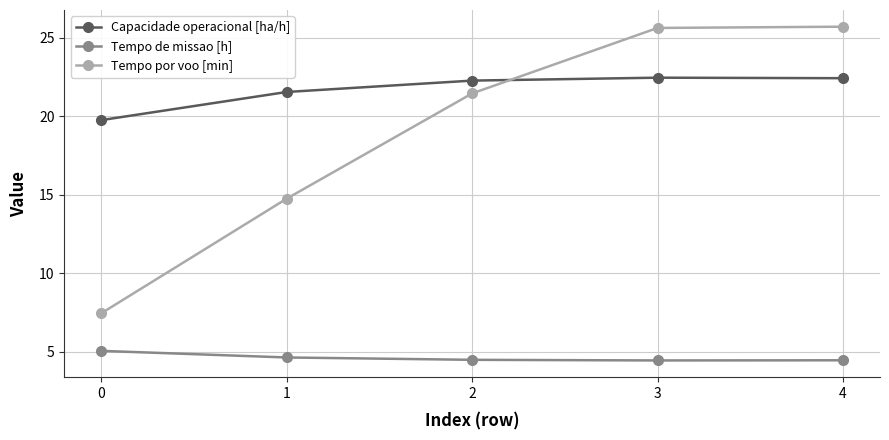

True or false: Capacidade operacional [ha/h] has more than 2 points higher than both neighbors.

False